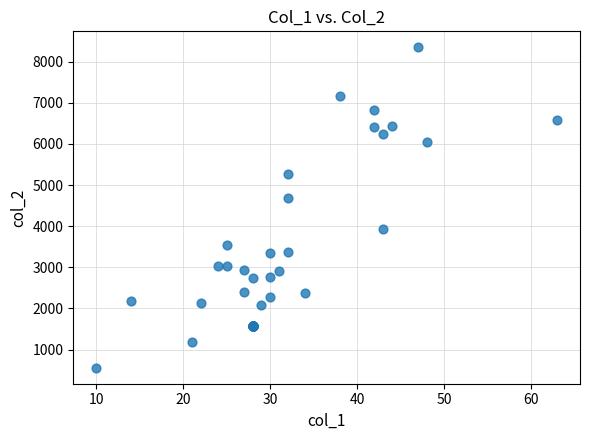

What Y value in the scatter plot is closest to 4455?

4676